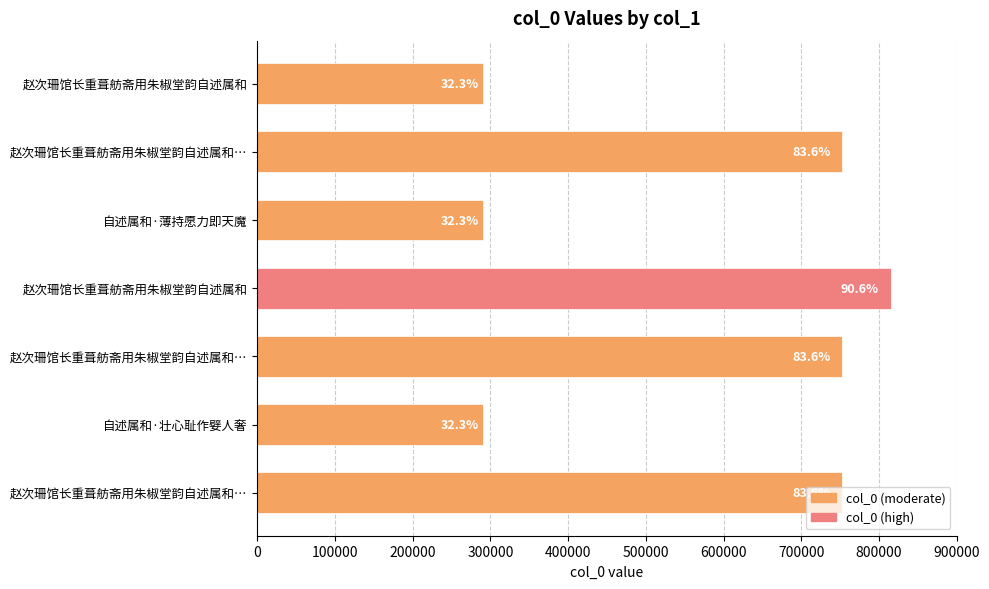

Are the bars horizontal?

Yes